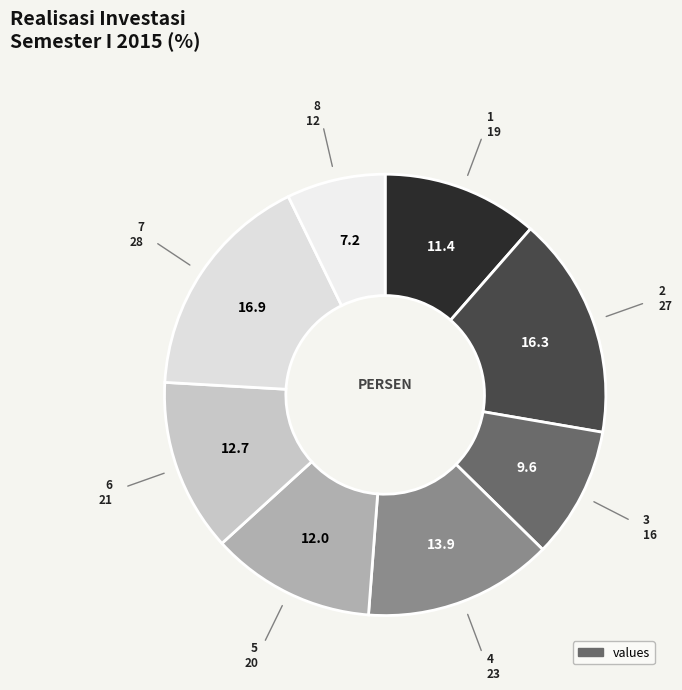

Which slice is the largest?

7